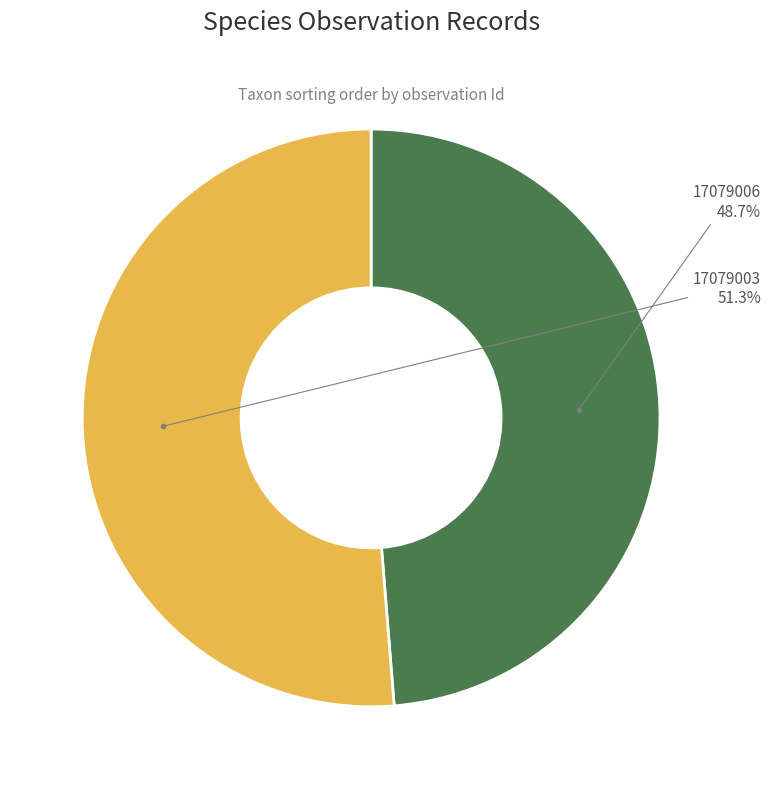

Is there a majority slice in this chart?

Yes